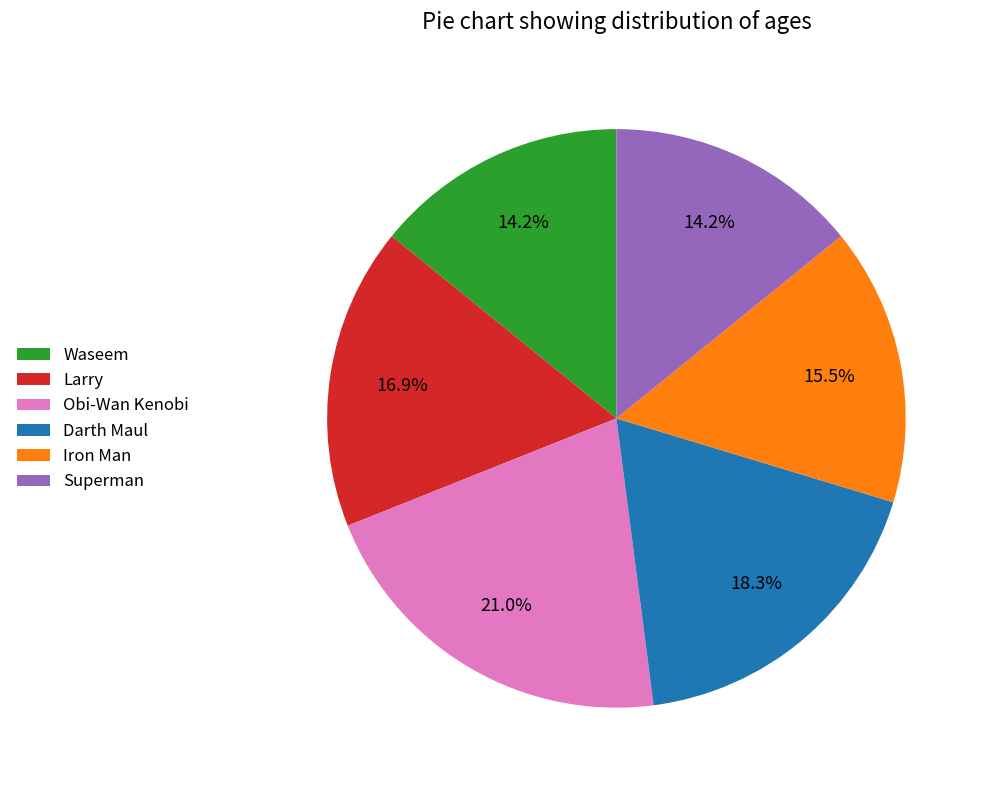

Count the number of slices in the pie.

6